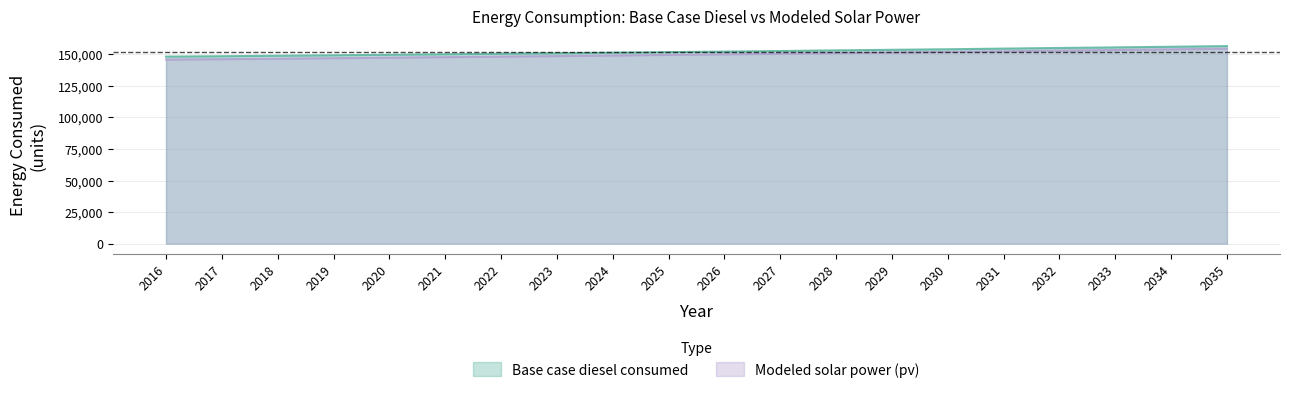

How many lines are shown in the chart?

2